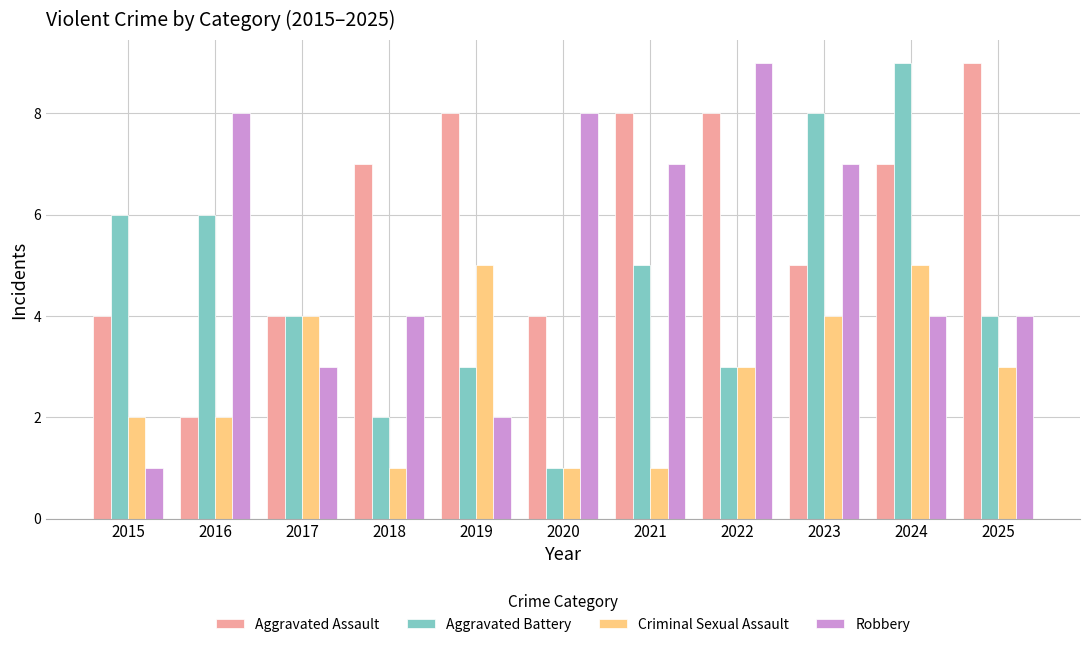

At which category is the sum across all series the highest?

2024